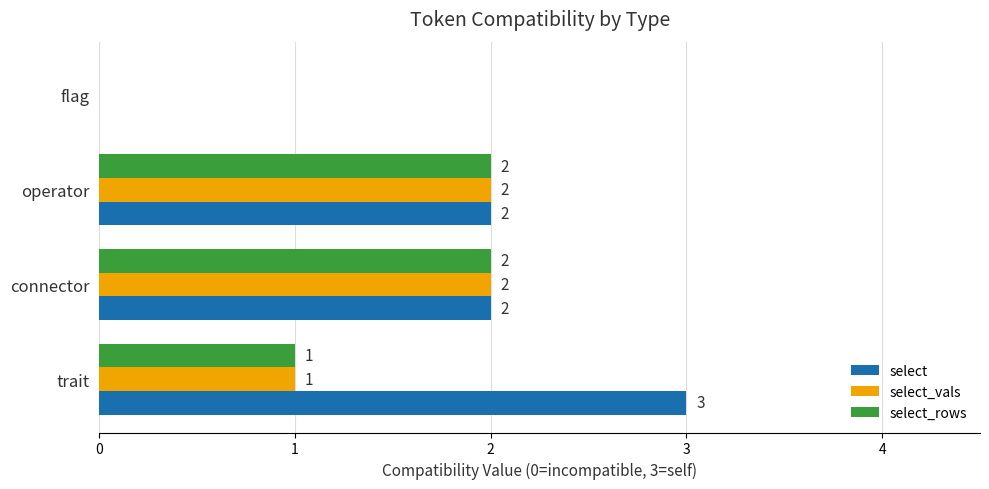

The select_vals series shows 2 at operator. True or false?

True